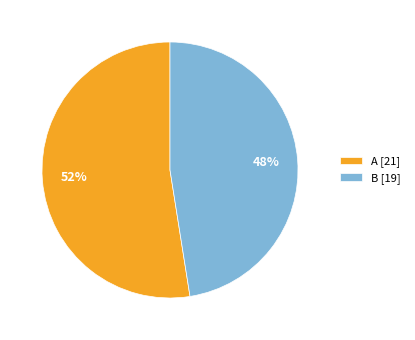

What is the largest slice in the pie chart?

A